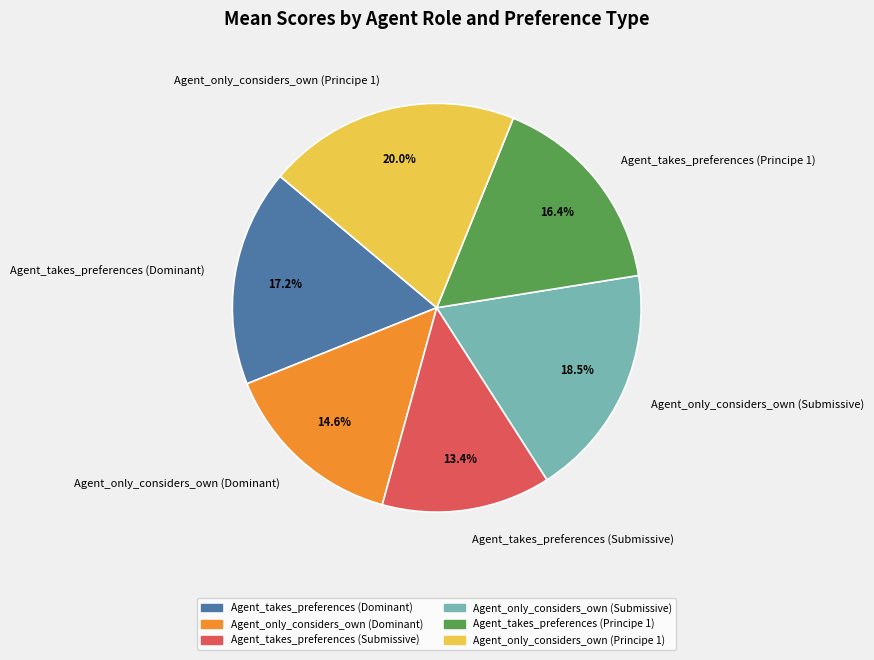

How many slices are in this pie chart?

6